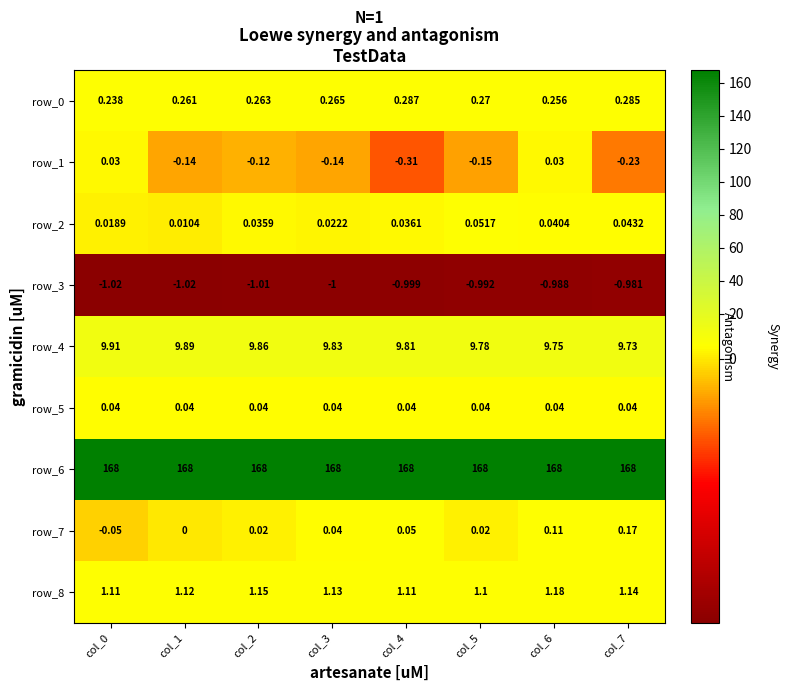

Read the row_3 value at col_1.

-1.0